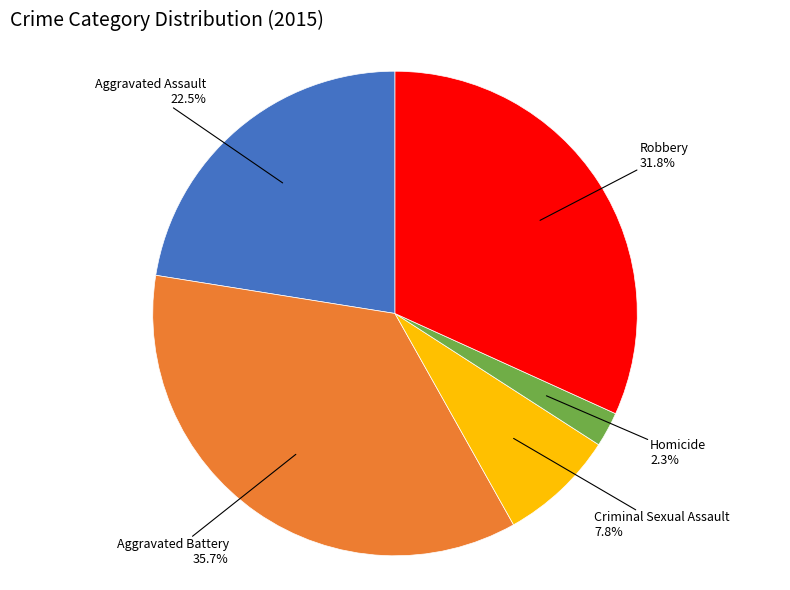

Is there a majority slice in this chart?

No